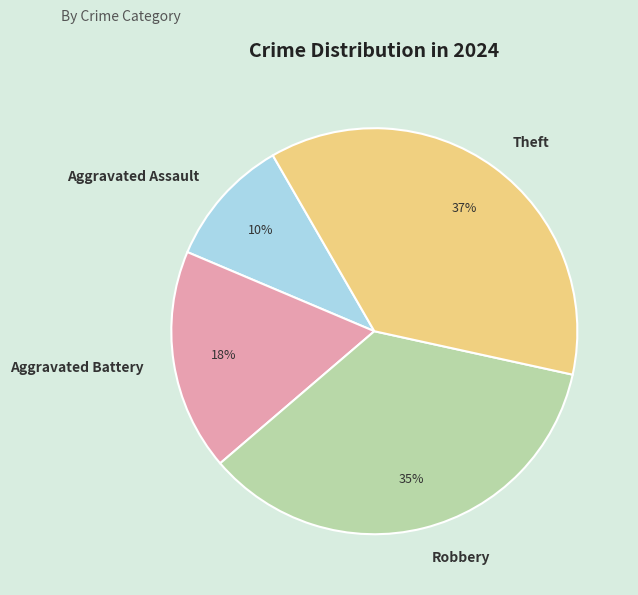

To the nearest percent, what percentage of the pie is Aggravated Battery?

18%